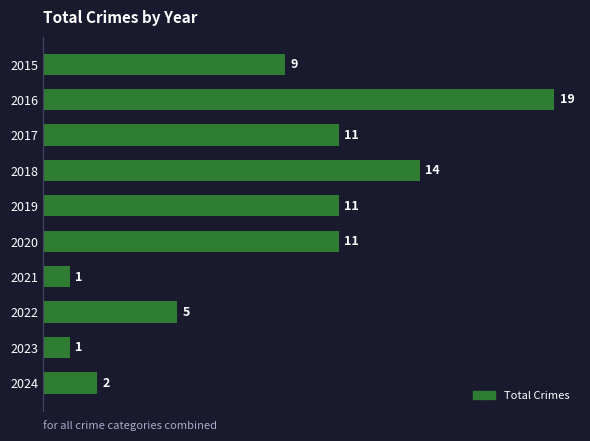

What is the average value?

8